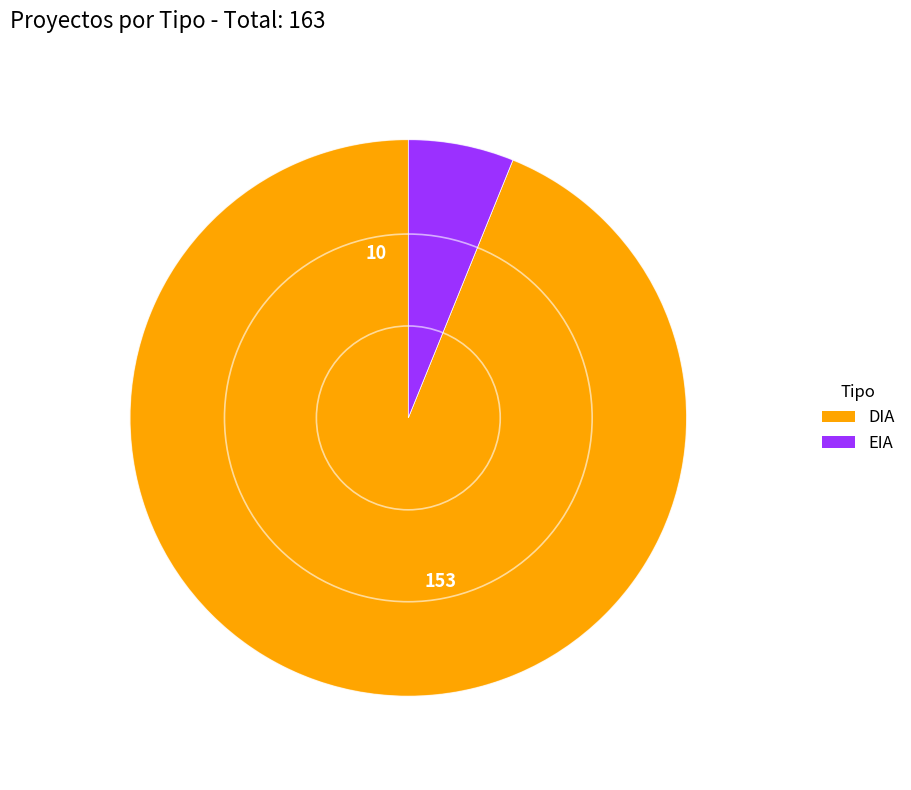

Which slice is the smallest?

EIA